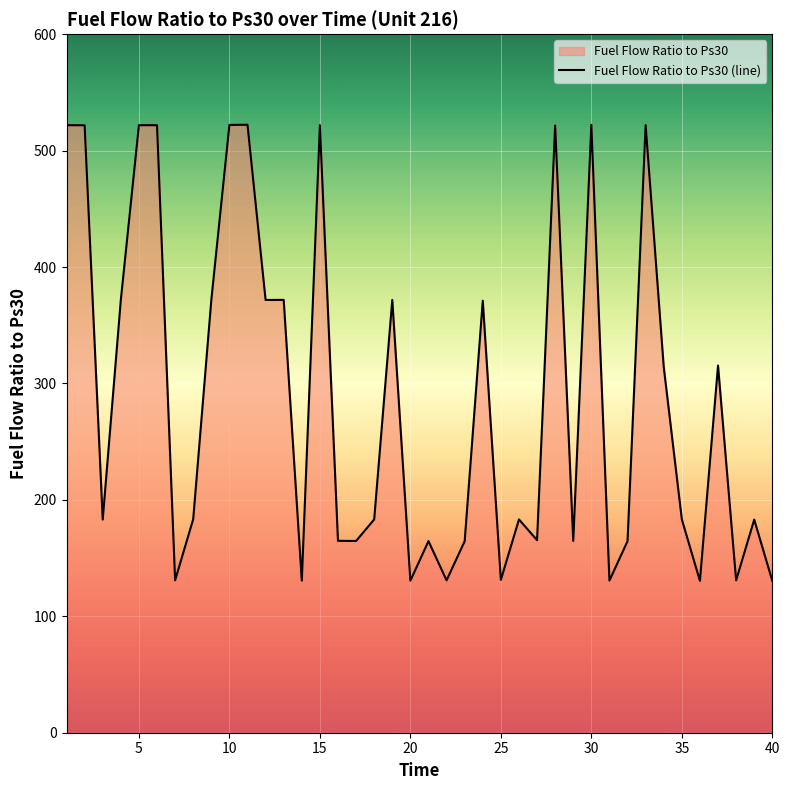

True or false: the data shows 521.8 at 15.

True